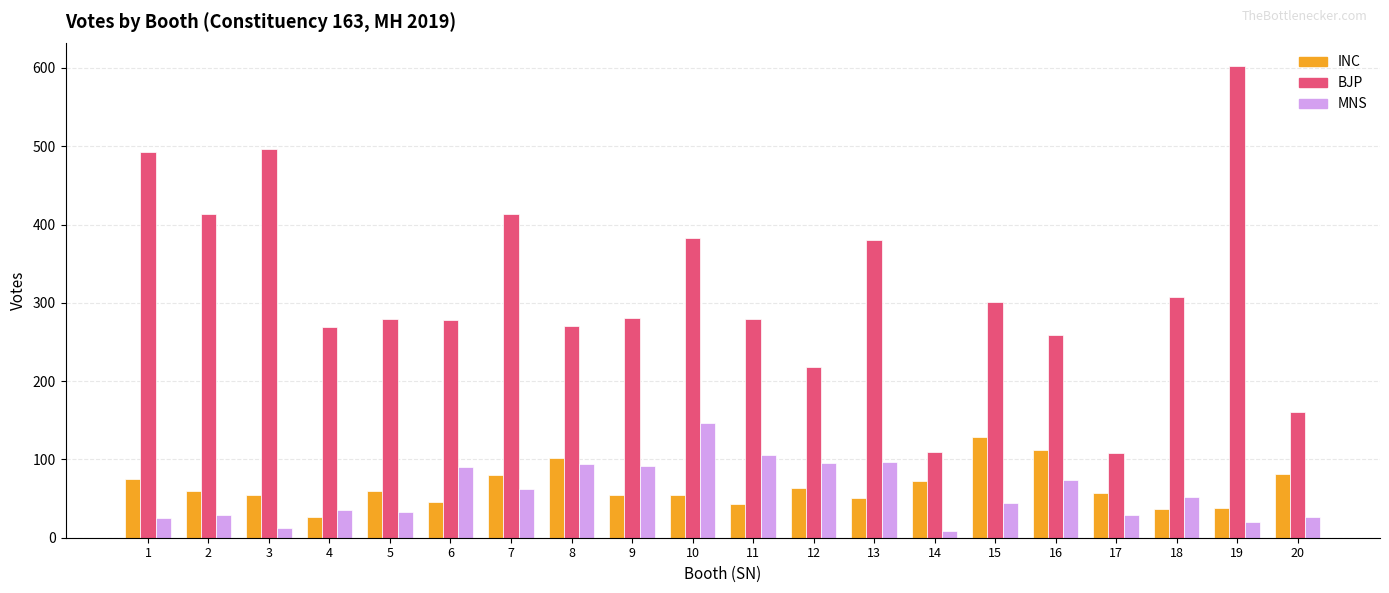

Which series changed the most between 6 and 13?

BJP